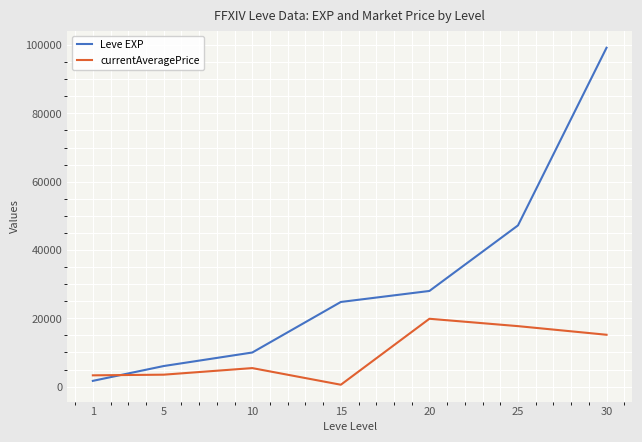

At which label does currentAveragePrice first exceed 5428?

10